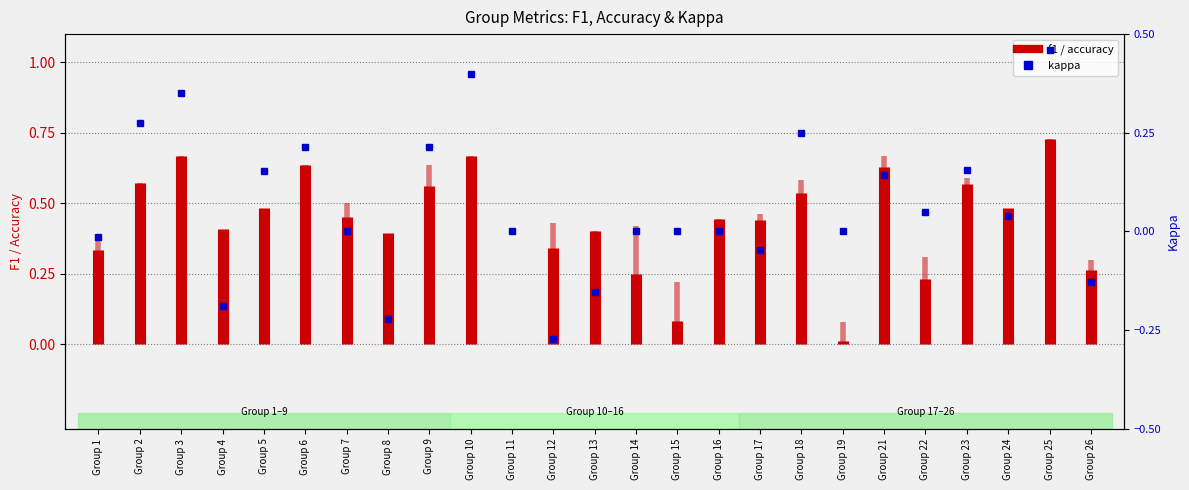

Which series has the largest range (max minus min)?

accuracy